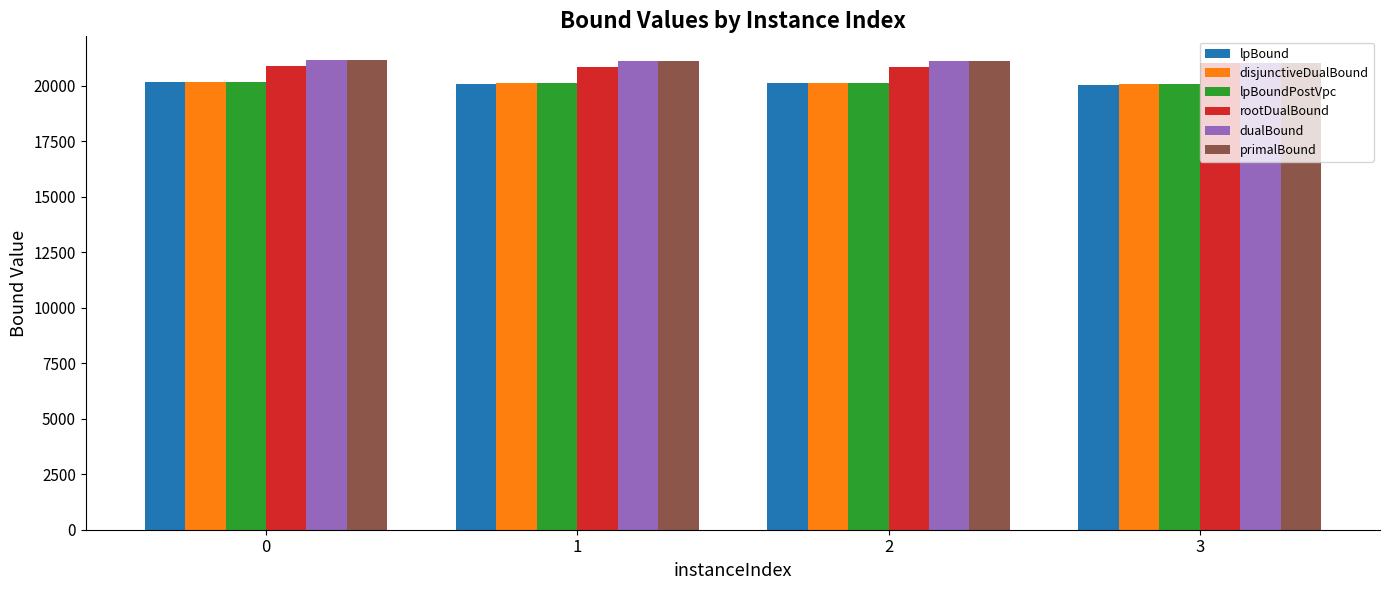

What is the spread (max minus min) of values at 0?

1019.2